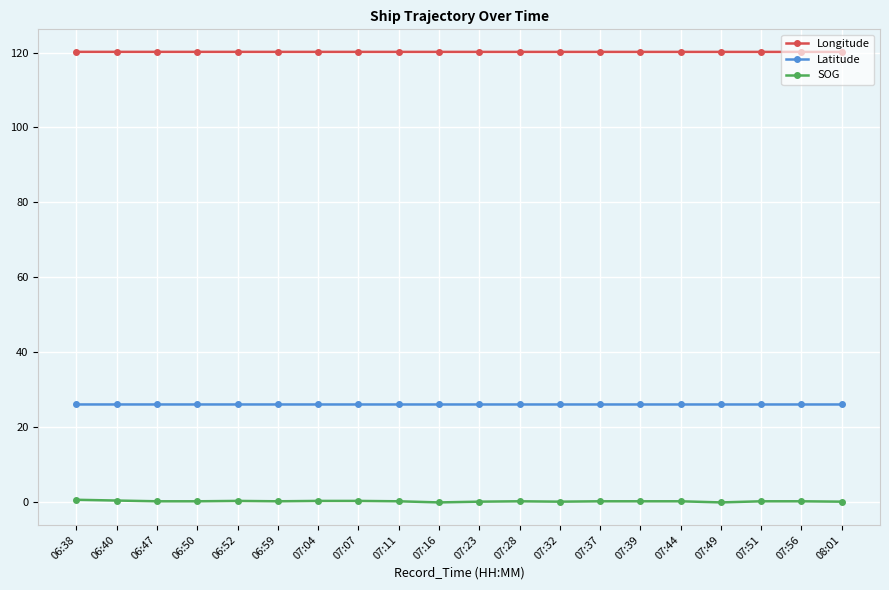

At how many categories does at least one series exceed 64?

20